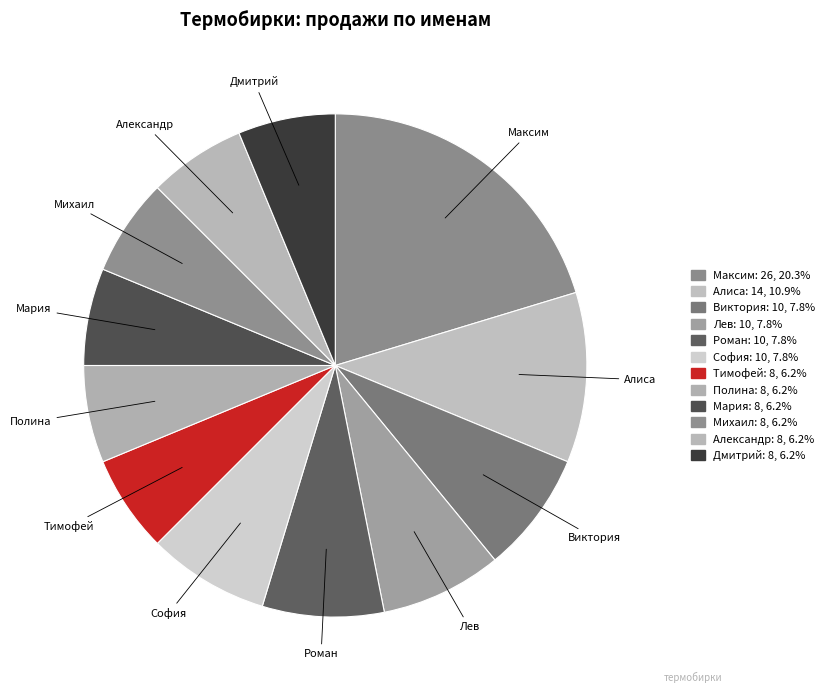

How much of the chart is everything except Мария?

93.8%